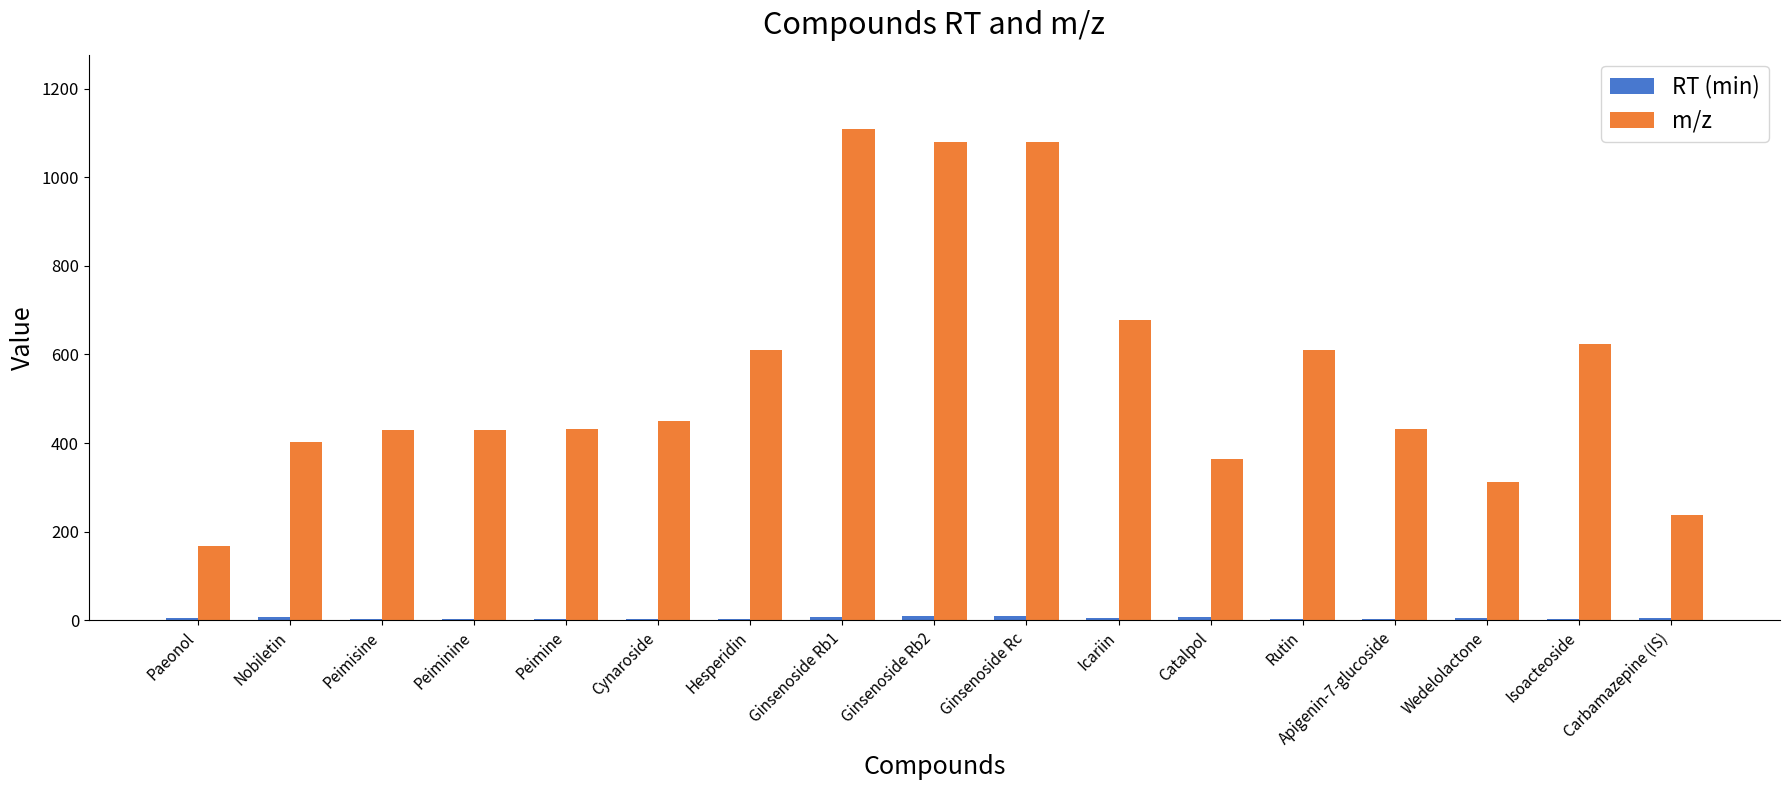

Does the chart contain stacked bars?

No